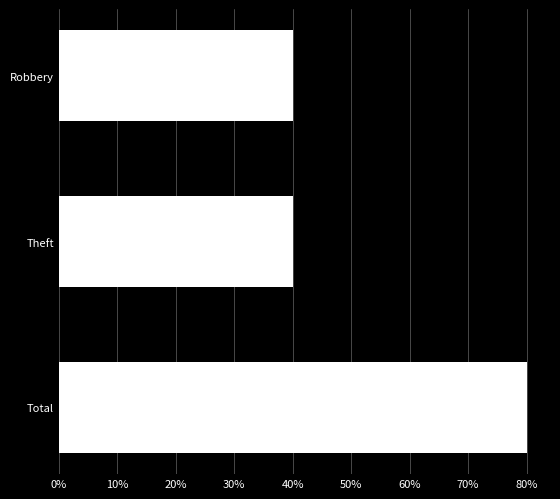

Are the bars horizontal?

Yes